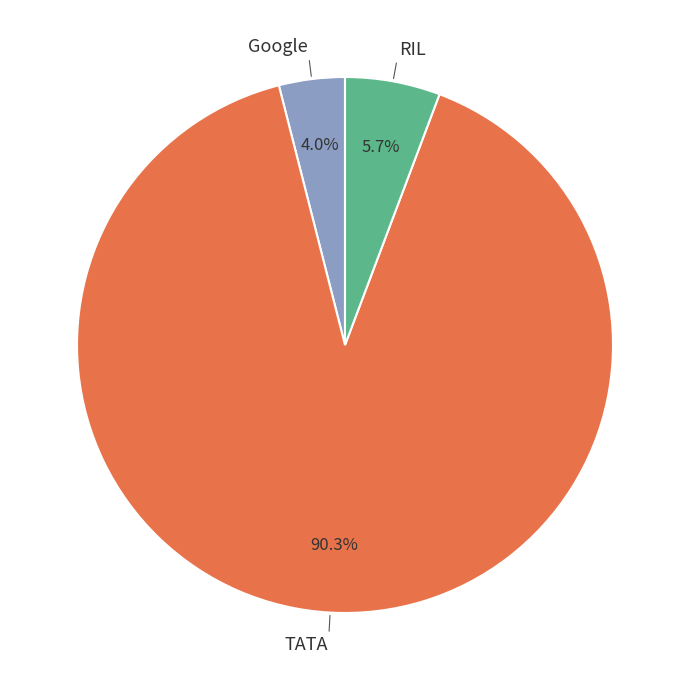

How many segments does this pie chart have?

3